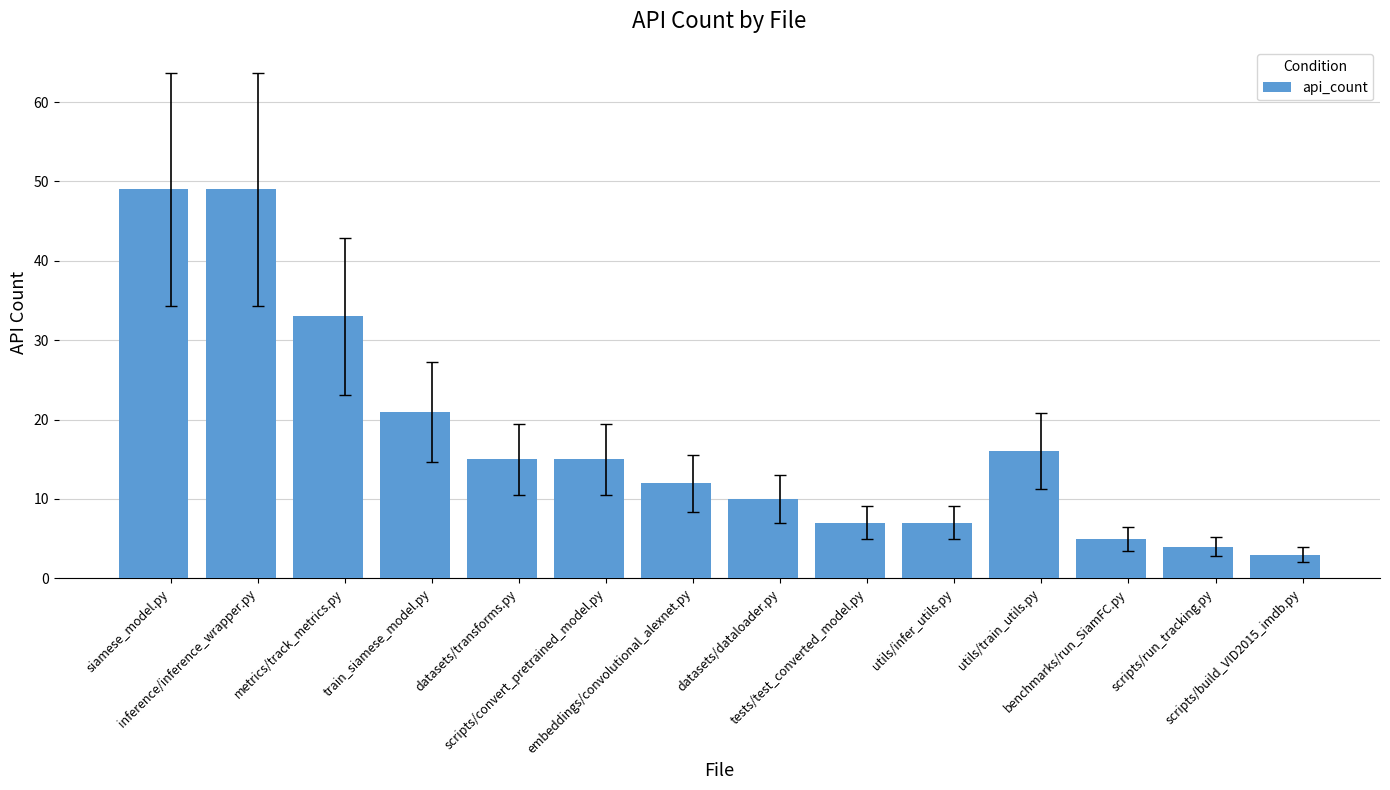

Between metrics/track_metrics.py and tests/test_converted_model.py, which is larger?

metrics/track_metrics.py